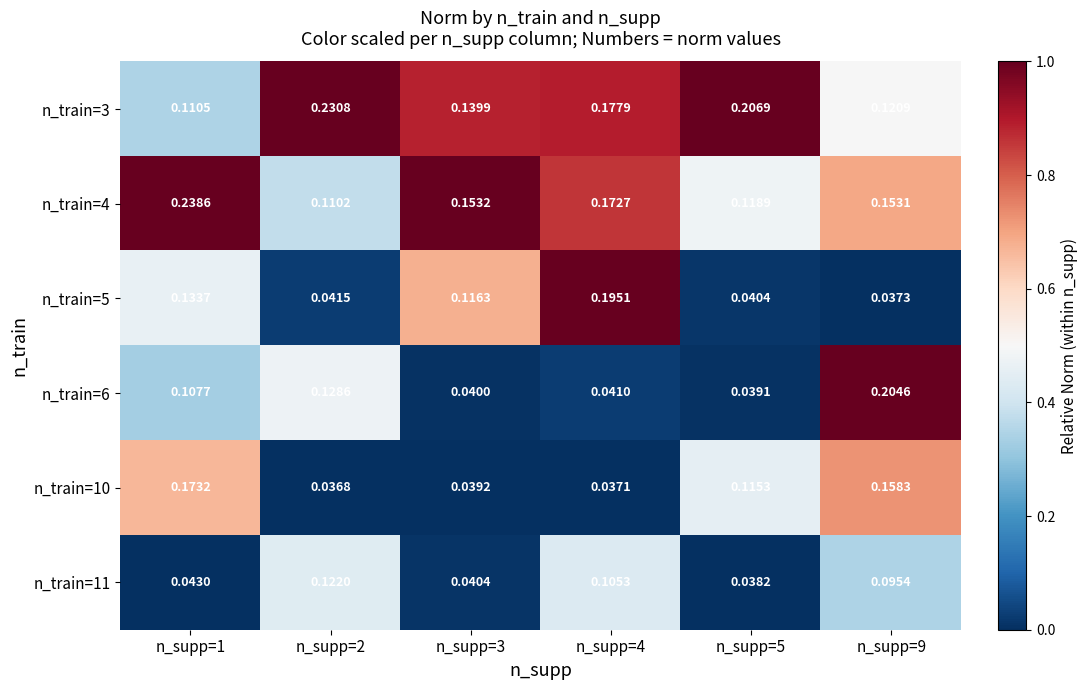

Is the value of n_train=6 at n_supp=5 greater than the value of n_train=10 at n_supp=2?

Yes